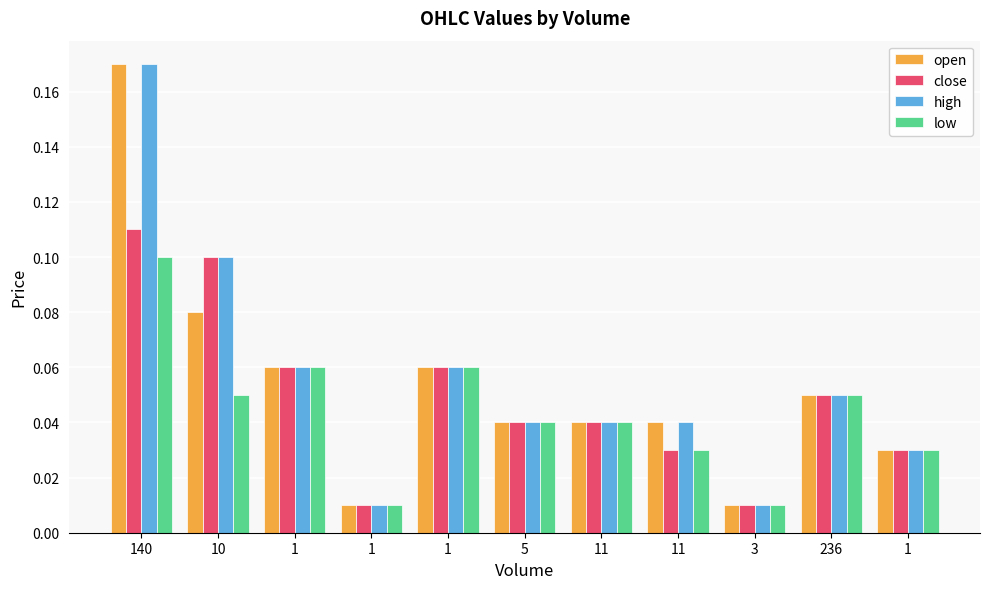

Is it true that low equals 0.1 at 1?

True